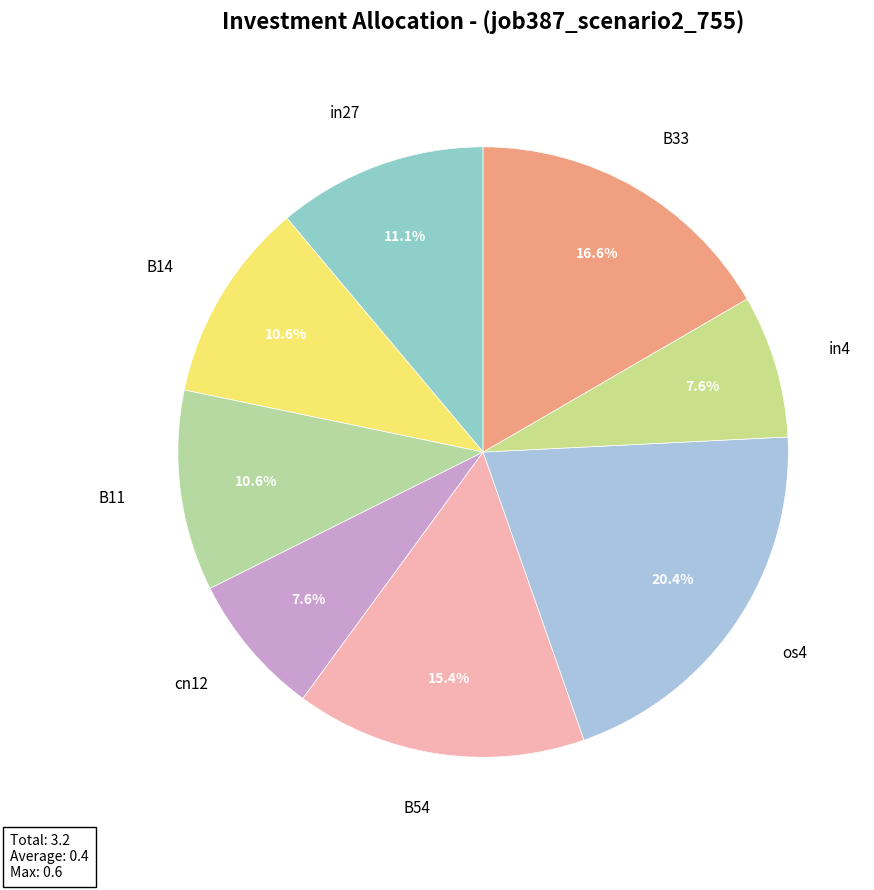

What is the largest slice in the pie chart?

os4